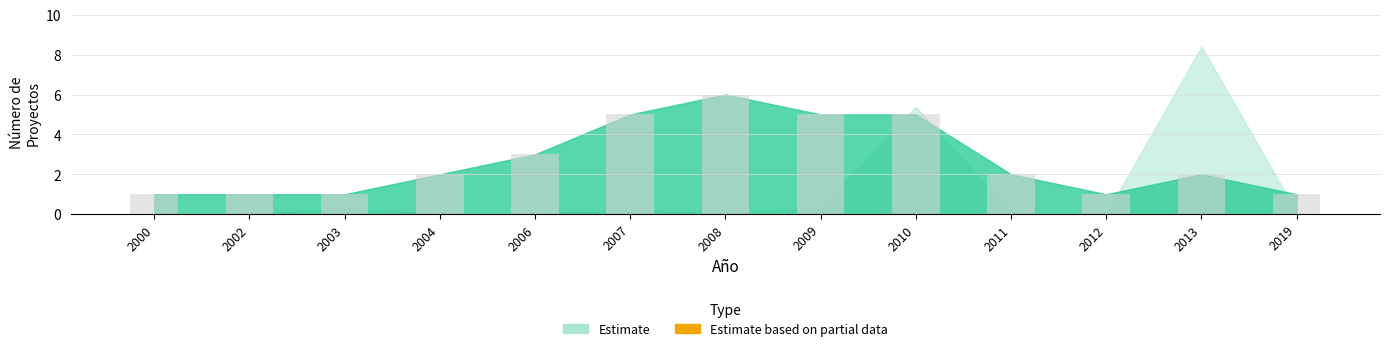

Between 2007 and 2013, which is larger?

2007